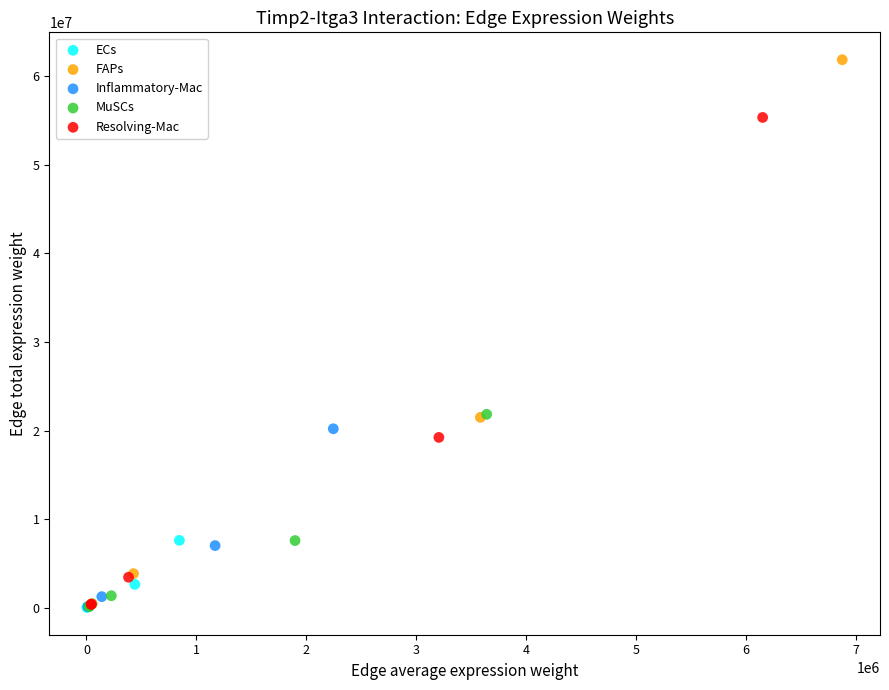

Which series reaches the maximum Y coordinate?

FAPs